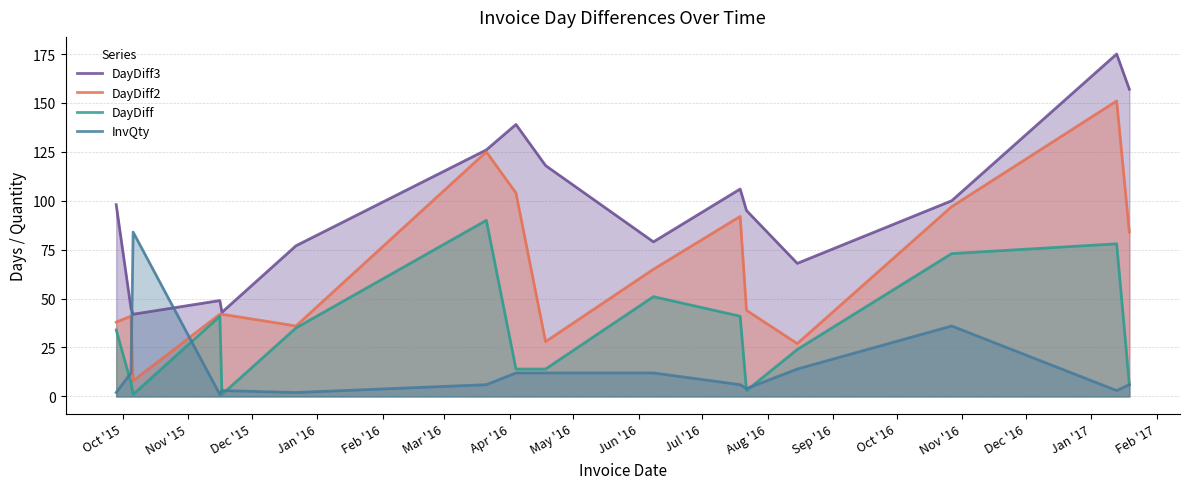

Rank the series by their average value, from lowest to highest.

InvQty, DayDiff, DayDiff2, DayDiff3